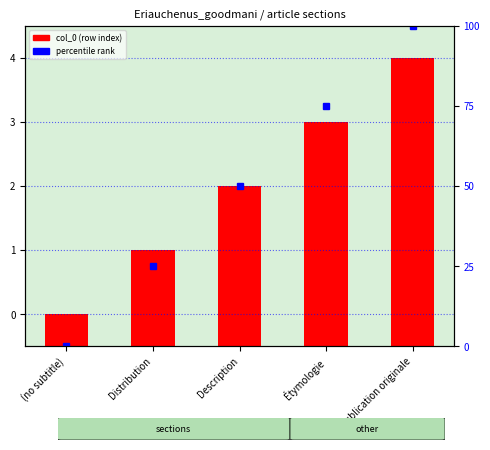

Reading left to right, extract all data points from this chart.

col_0 (row index): (no subtitle)=0.5	Distribution=1.5	Description=2.5	Étymologie=3.5	Publication originale=4.5
percentile (normalized): (no subtitle)=0.0	Distribution=25.0	Description=50.0	Étymologie=75.0	Publication originale=100.0